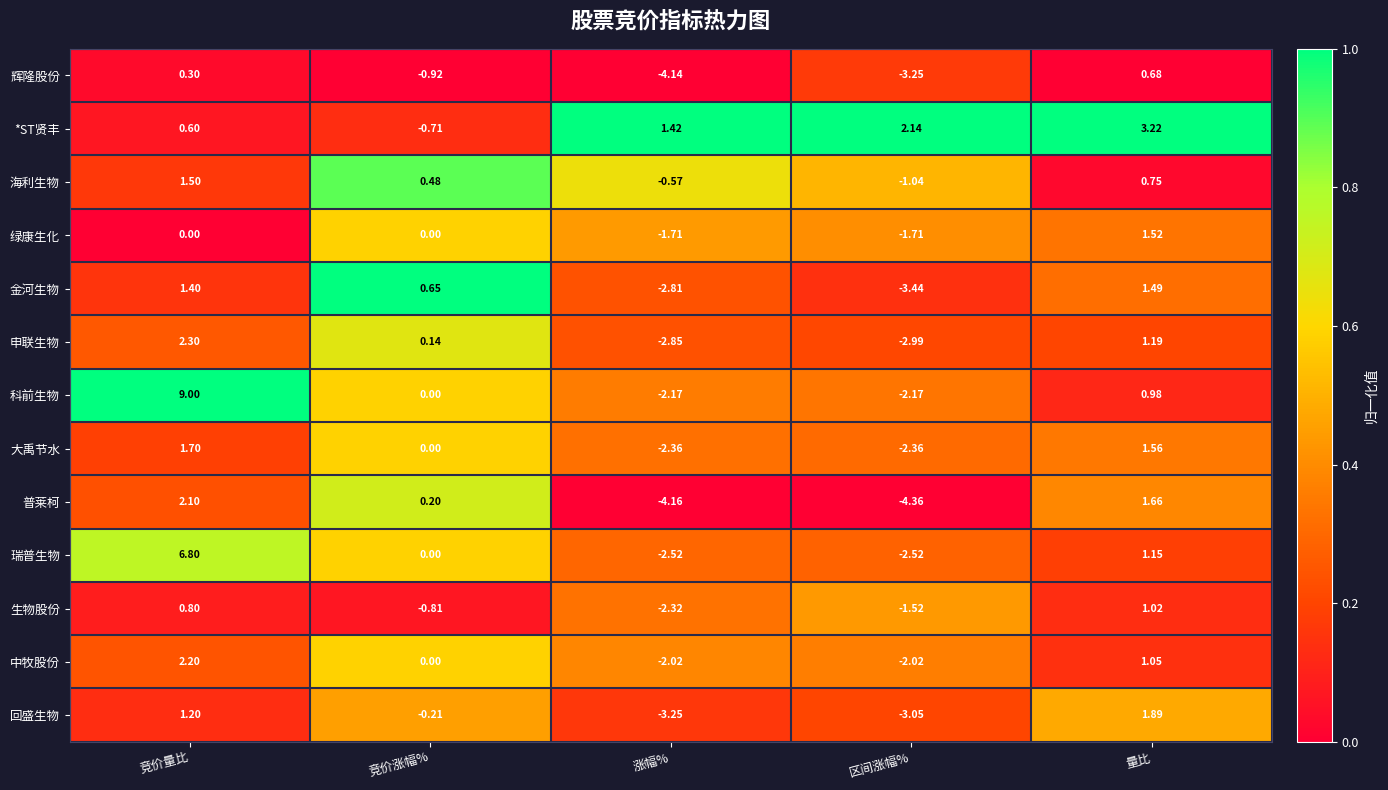

At how many categories does at least one series exceed 0?

5